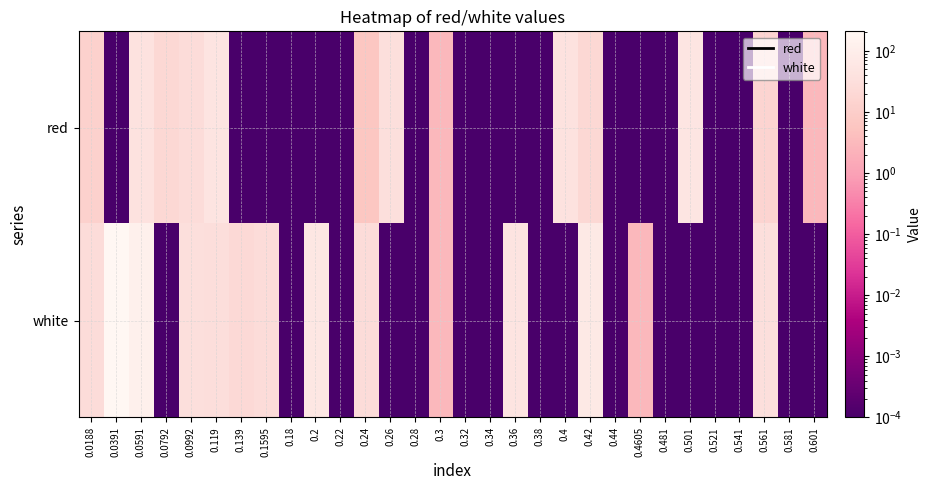

How many distinct data groups are displayed?

2